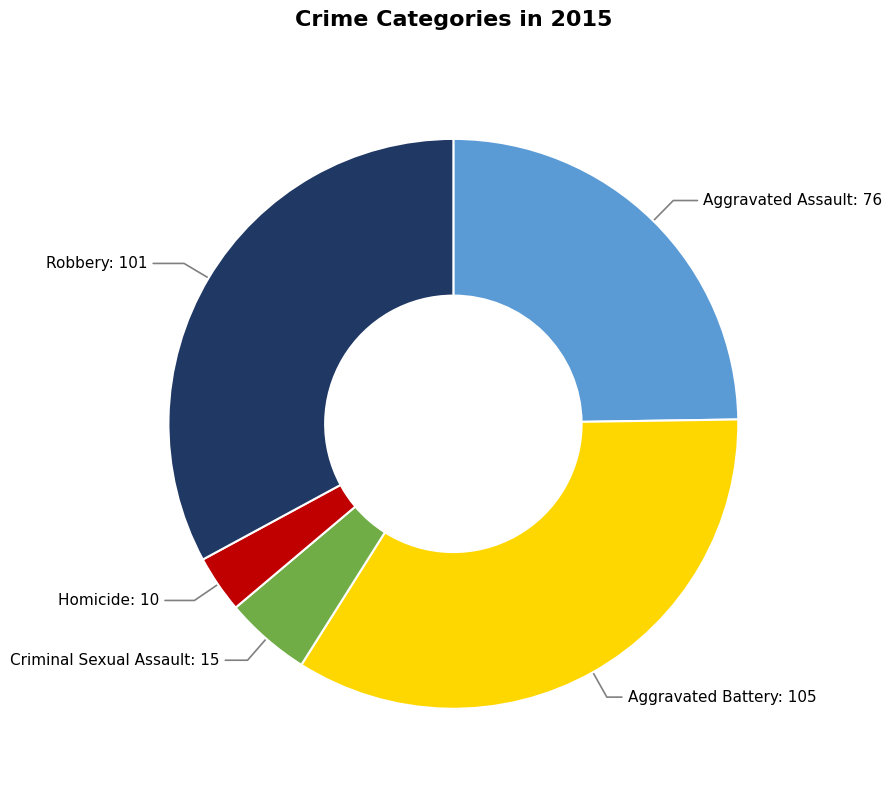

Is there any slice that represents more than half of the pie?

No